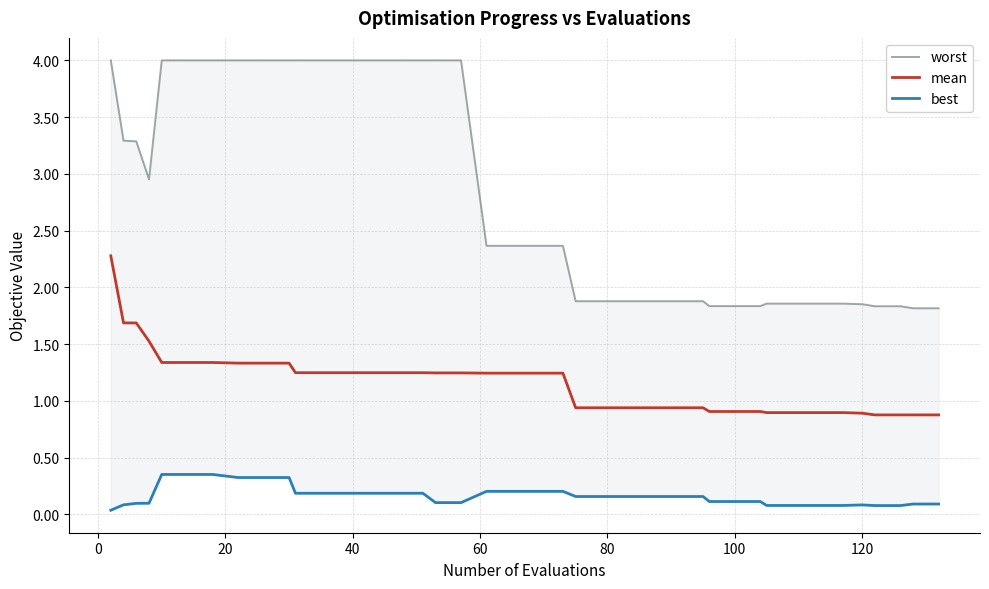

True or false: best and mean cross at least once.

False